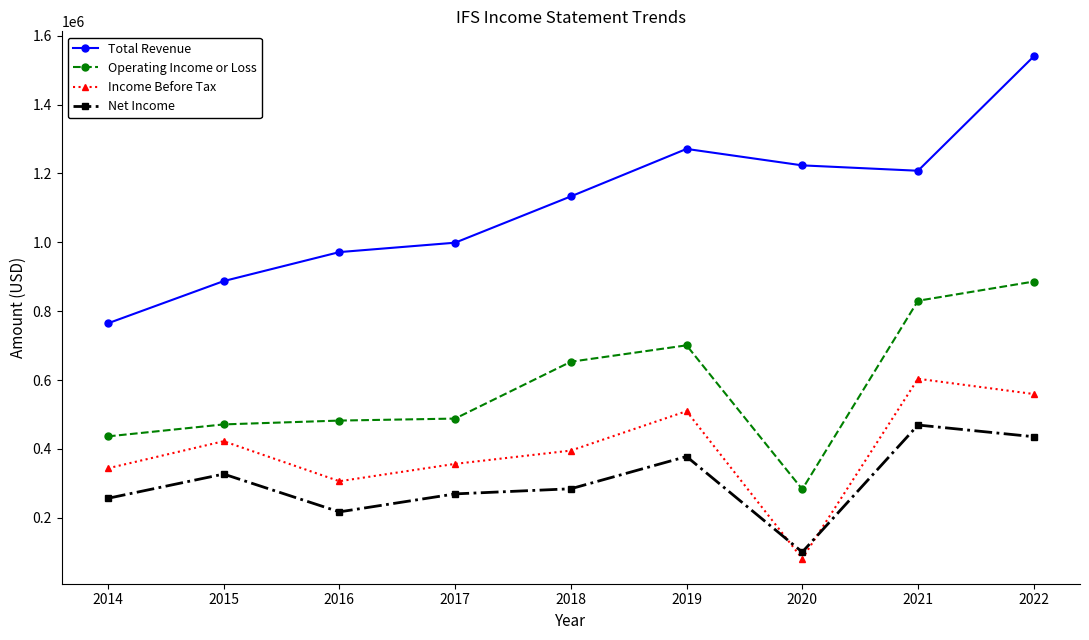

List the series in order of their peak value, lowest first.

Net Income, Income Before Tax, Operating Income or Loss, Total Revenue